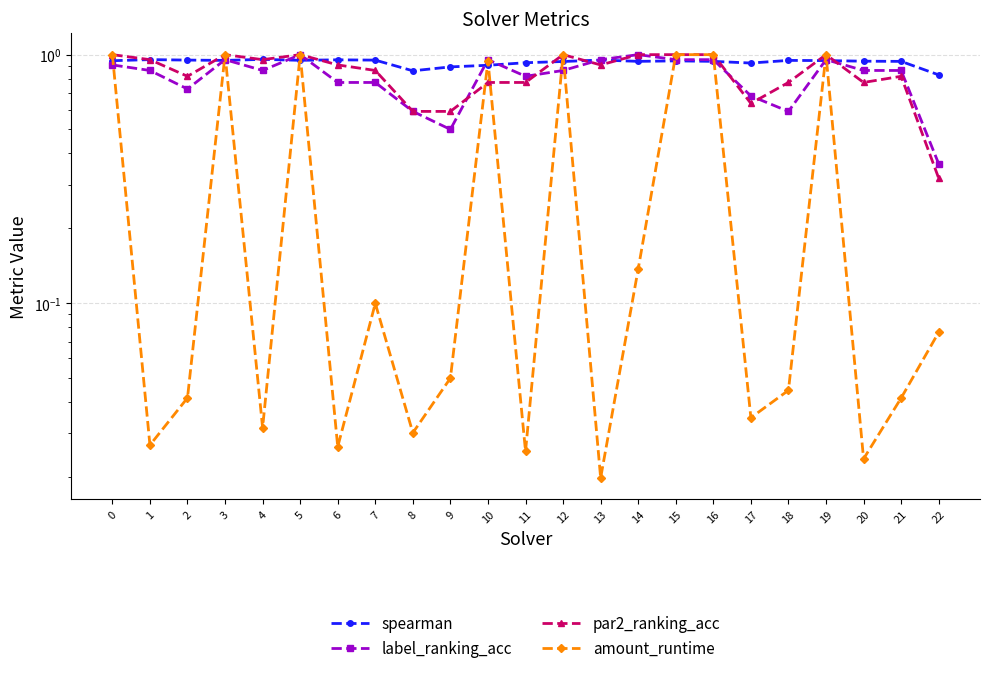

Reading right to left, transcribe all the data shown in this chart.

spearman: 22=0.8	21=0.9	20=0.9	19=0.9	18=0.9	17=0.9	16=0.9	15=0.9	14=0.9	13=1.0	12=0.9	11=0.9	10=0.9	9=0.9	8=0.9	7=1.0	6=1.0	5=0.9	4=1.0	3=0.9	2=1.0	1=1.0	0=0.9
label_ranking_acc: 22=0.4	21=0.9	20=0.9	19=1.0	18=0.6	17=0.7	16=1.0	15=1.0	14=1.0	13=1.0	12=0.9	11=0.8	10=1.0	9=0.5	8=0.6	7=0.8	6=0.8	5=1.0	4=0.9	3=1.0	2=0.7	1=0.9	0=0.9
par2_ranking_acc: 22=0.3	21=0.8	20=0.8	19=1.0	18=0.8	17=0.6	16=1.0	15=1.0	14=1.0	13=0.9	12=1.0	11=0.8	10=0.8	9=0.6	8=0.6	7=0.9	6=0.9	5=1.0	4=1.0	3=1.0	2=0.8	1=1.0	0=1.0
amount_runtime: 22=0.1	21=0.0	20=0.0	19=1.0	18=0.0	17=0.0	16=1.0	15=1.0	14=0.1	13=0.0	12=1.0	11=0.0	10=0.9	9=0.0	8=0.0	7=0.1	6=0.0	5=1.0	4=0.0	3=1.0	2=0.0	1=0.0	0=1.0